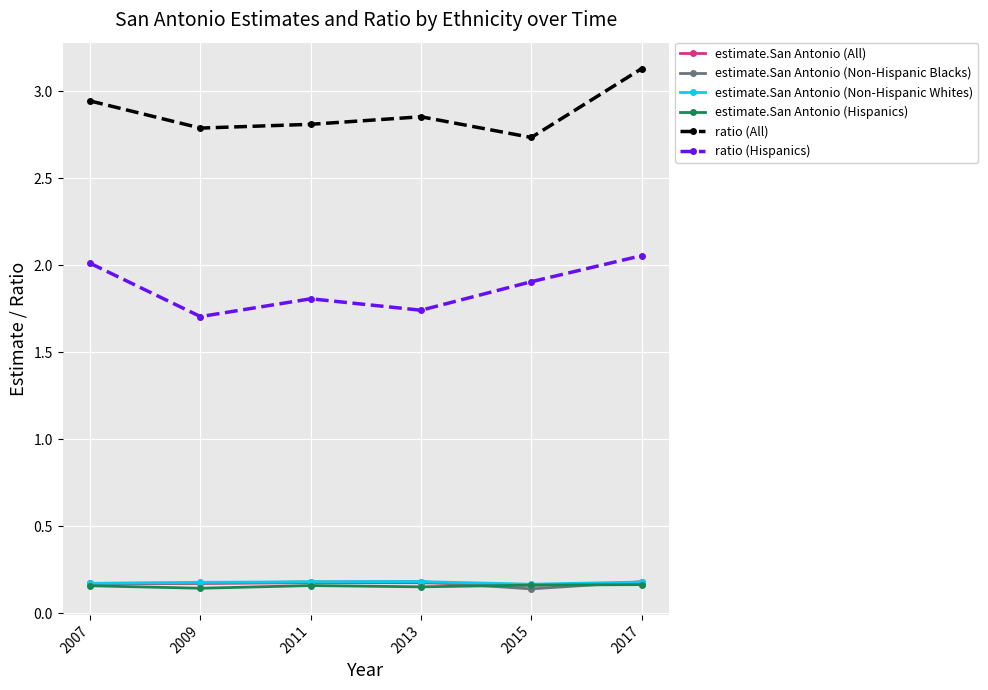

How many lines are shown in the chart?

6